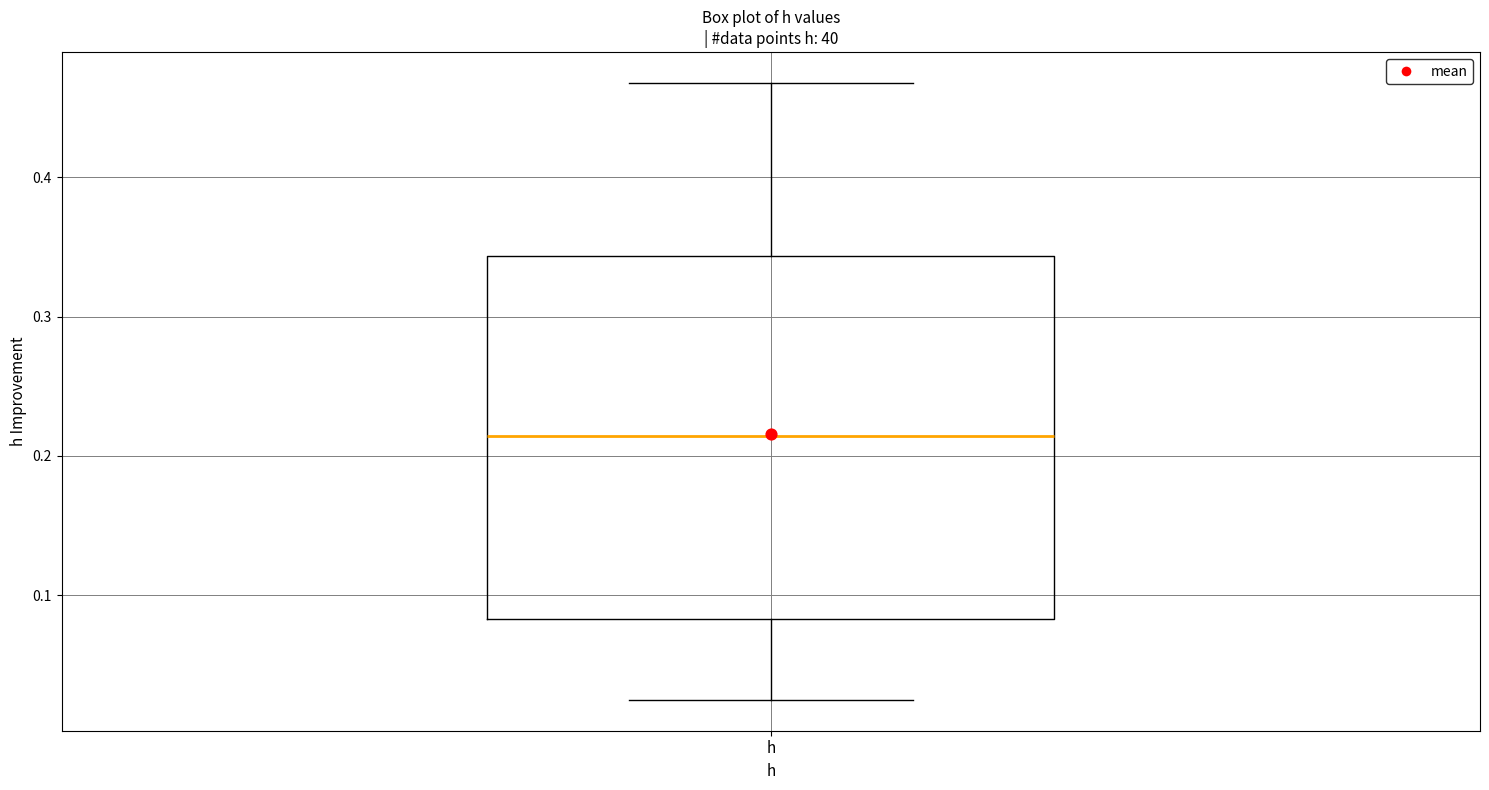

Read this box plot against the y-axis: the position of the median line, the range covered by the box, and the ends of both whiskers. The values are not printed on the chart, so give them approximately, as read against the axis.

median 0.21, box 0.08 to 0.34, whiskers 0.02 to 0.47